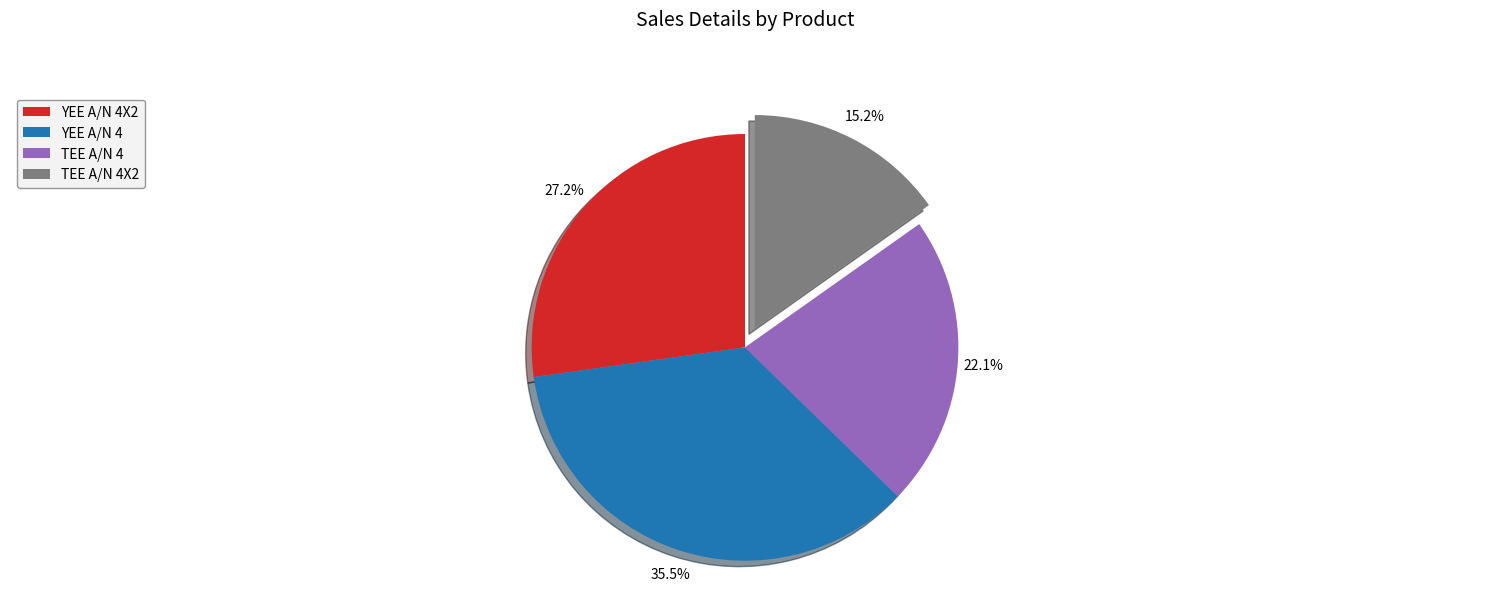

Is there any slice that represents more than half of the pie?

No